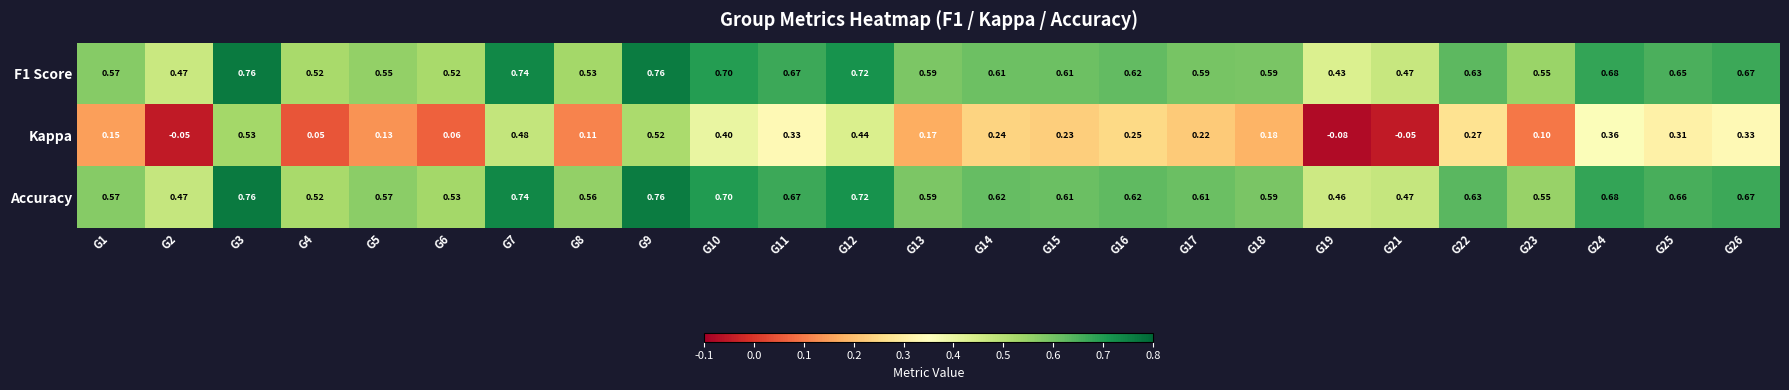

Is the value of F1 Score at G13 greater than the value of Kappa at G14?

Yes